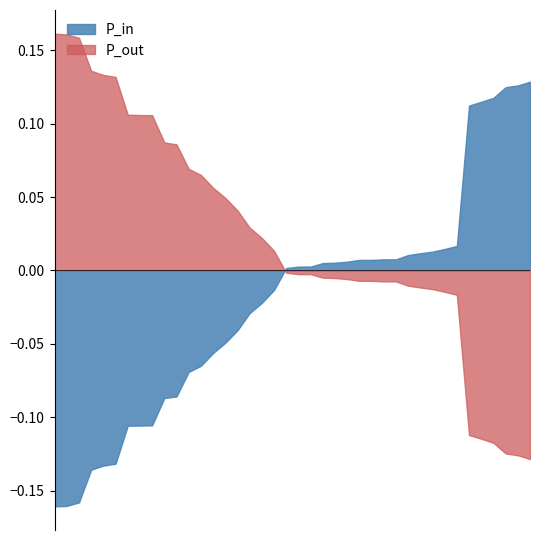

How many lines are shown in the chart?

2